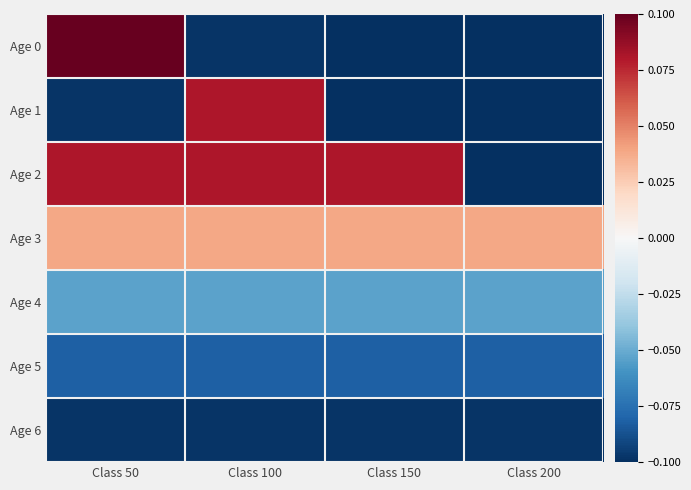

Rank the series by their maximum value, from highest to lowest.

Age 0, Age 1, Age 2, Age 3, Age 4, Age 5, Age 6